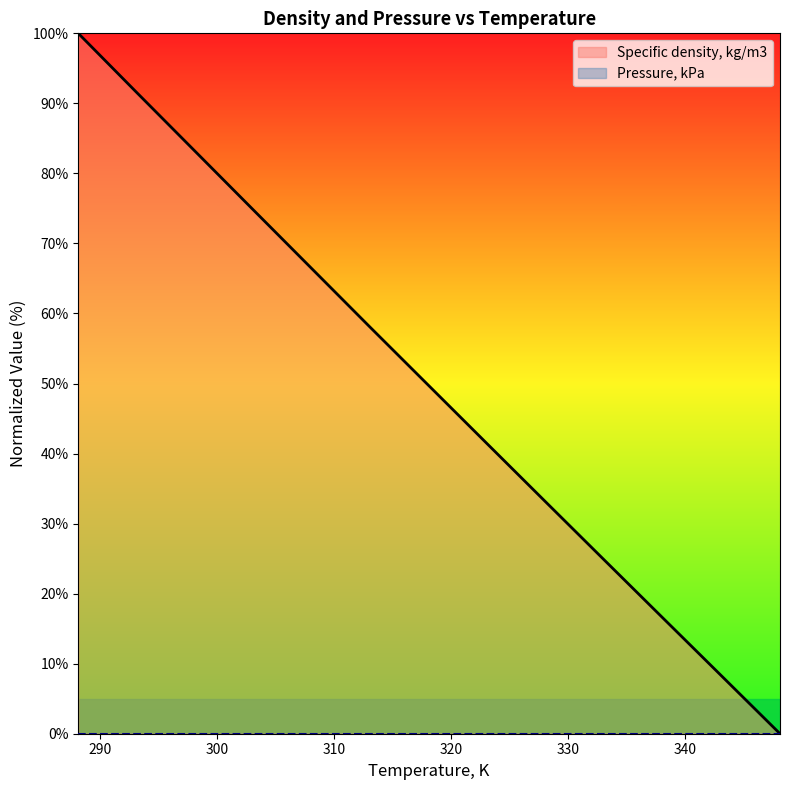

What is the difference between the second highest and minimum values?

91.6